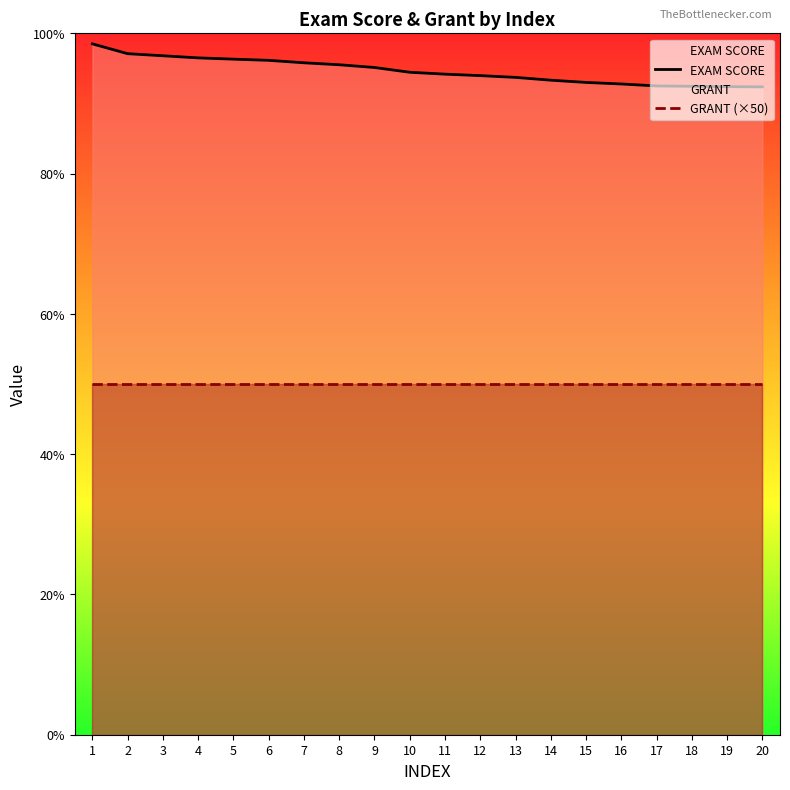

How many lines are shown in the chart?

2